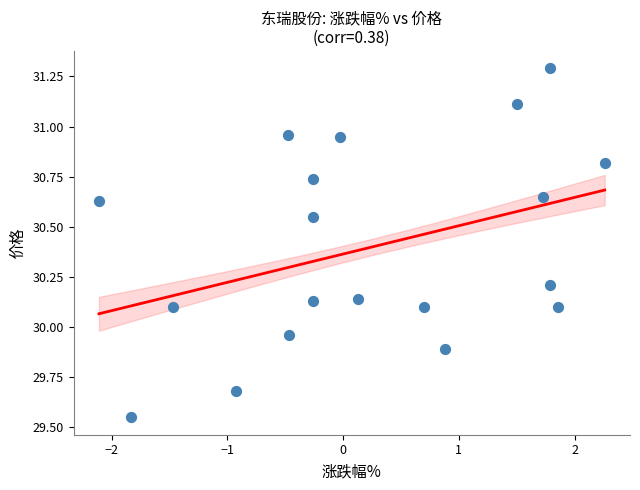

What is the range of Y values (max minus min)?

1.7